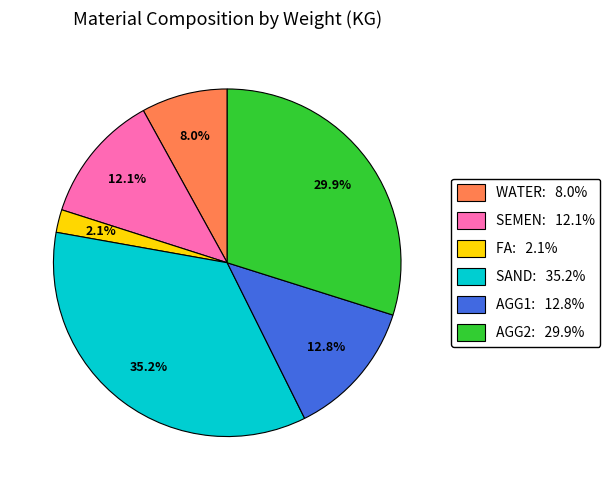

Approximately how many times larger is the value at AGG2 compared to AGG1?

2.3